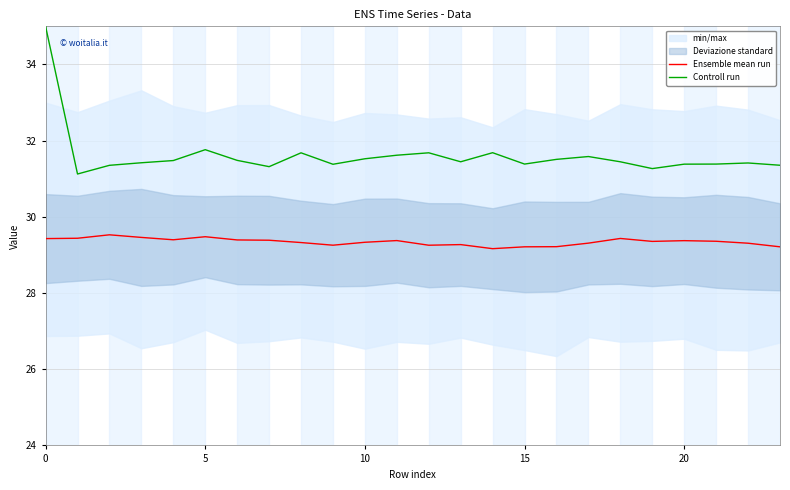

Reading right to left, list all the values displayed in this chart.

Ensemble mean run: 29.2	29.3	29.4	29.4	29.4	29.4	29.3	29.2	29.2	29.2	29.3	29.3	29.4	29.3	29.3	29.3	29.4	29.4	29.5	29.4	29.5	29.5	29.4	29.4
Controll run: 31.4	31.4	31.4	31.4	31.3	31.4	31.6	31.5	31.4	31.7	31.4	31.7	31.6	31.5	31.4	31.7	31.3	31.5	31.8	31.5	31.4	31.4	31.1	35.0